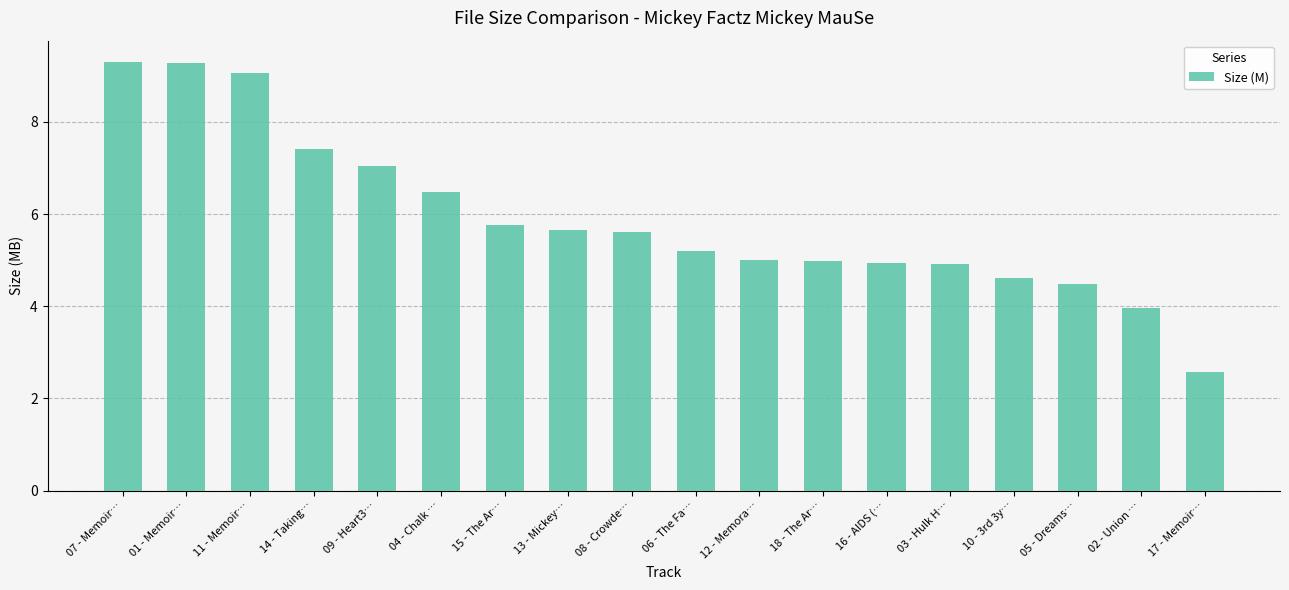

What is the approximate value at 13 - Mickey…?

5.7